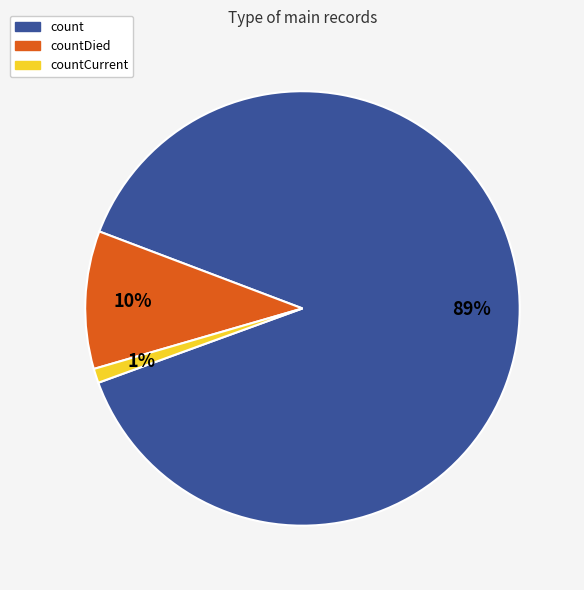

Is there a majority slice in this chart?

Yes